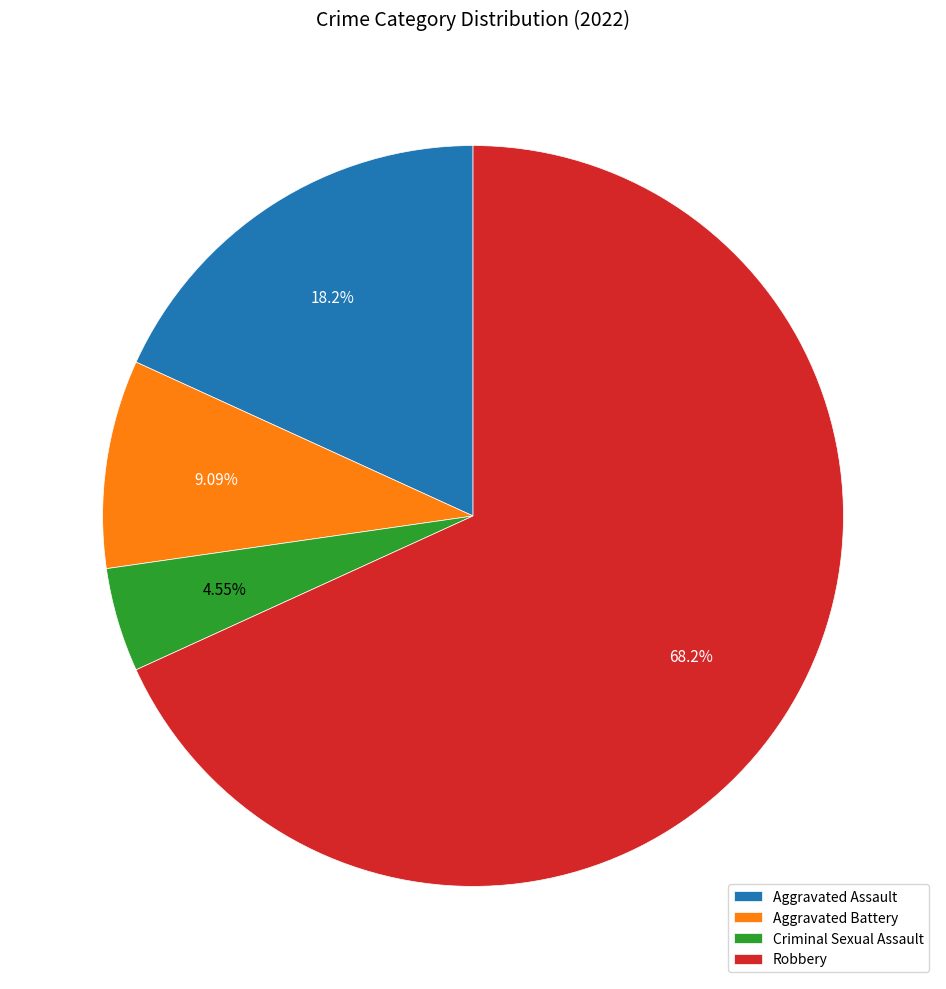

How many segments does this pie chart have?

4